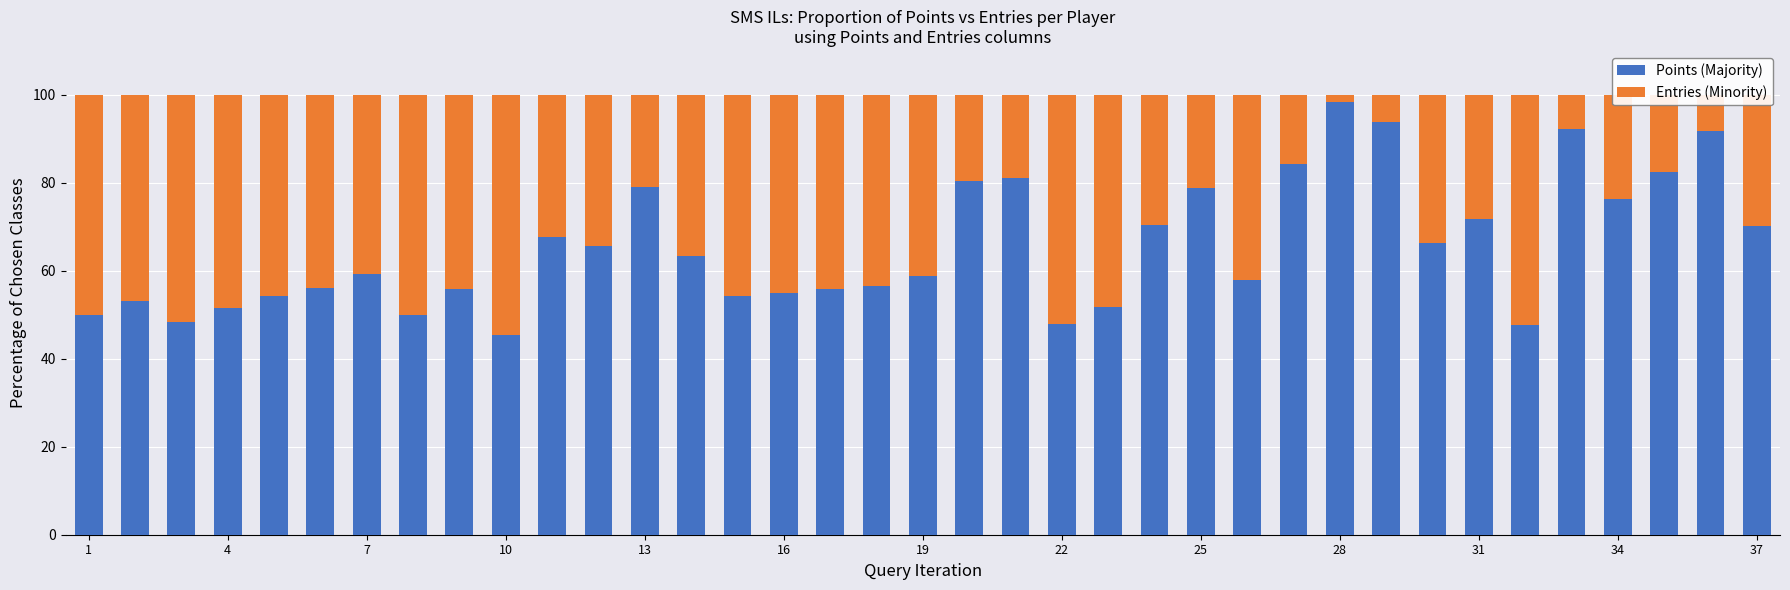

What is the minimum value for Points (Majority)?

45.3